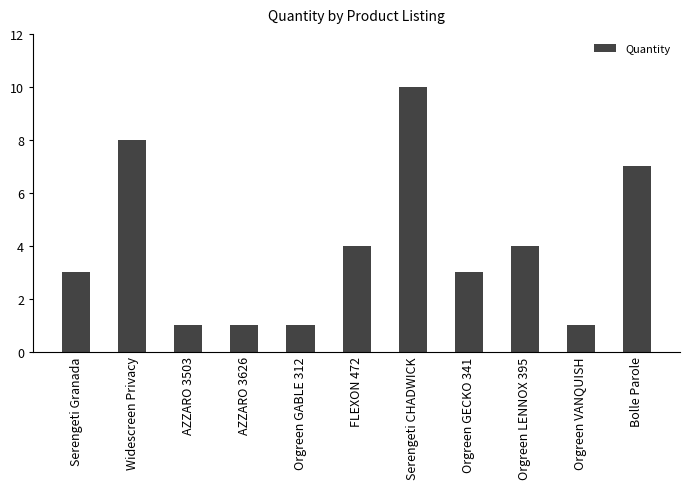

What is the sum of the values at Widescreen Privacy and AZZARO 3503?

9